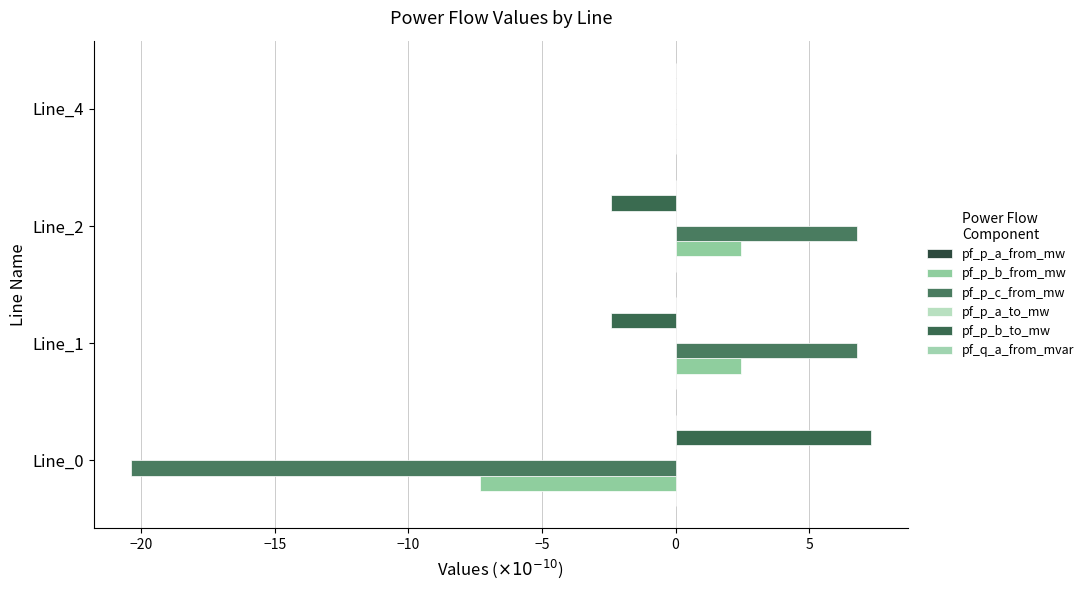

How many values in the pf_p_b_from_mw series exceed 2?

2